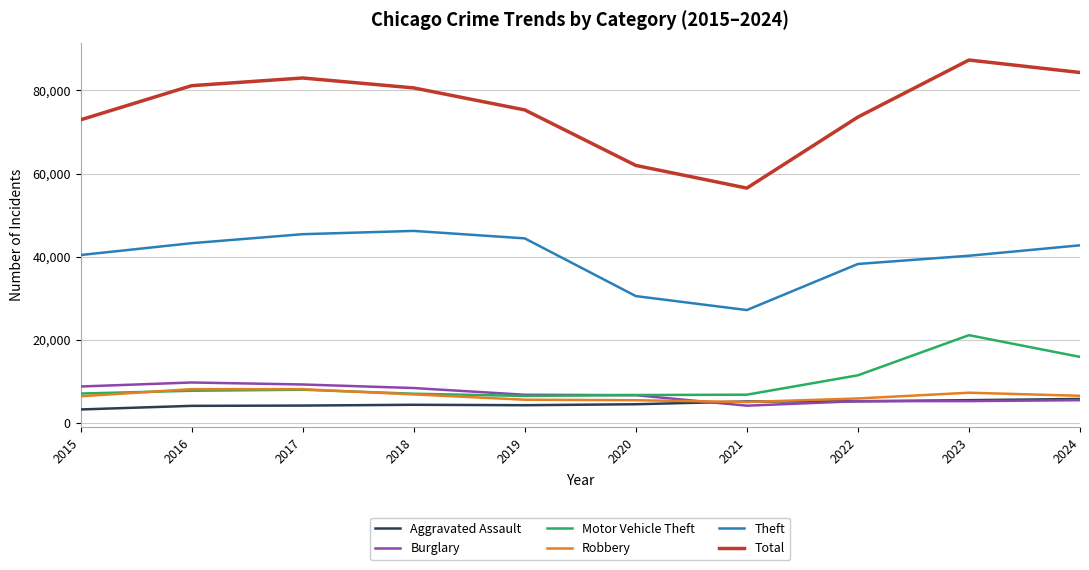

What is the maximum value shown in the chart?

87328